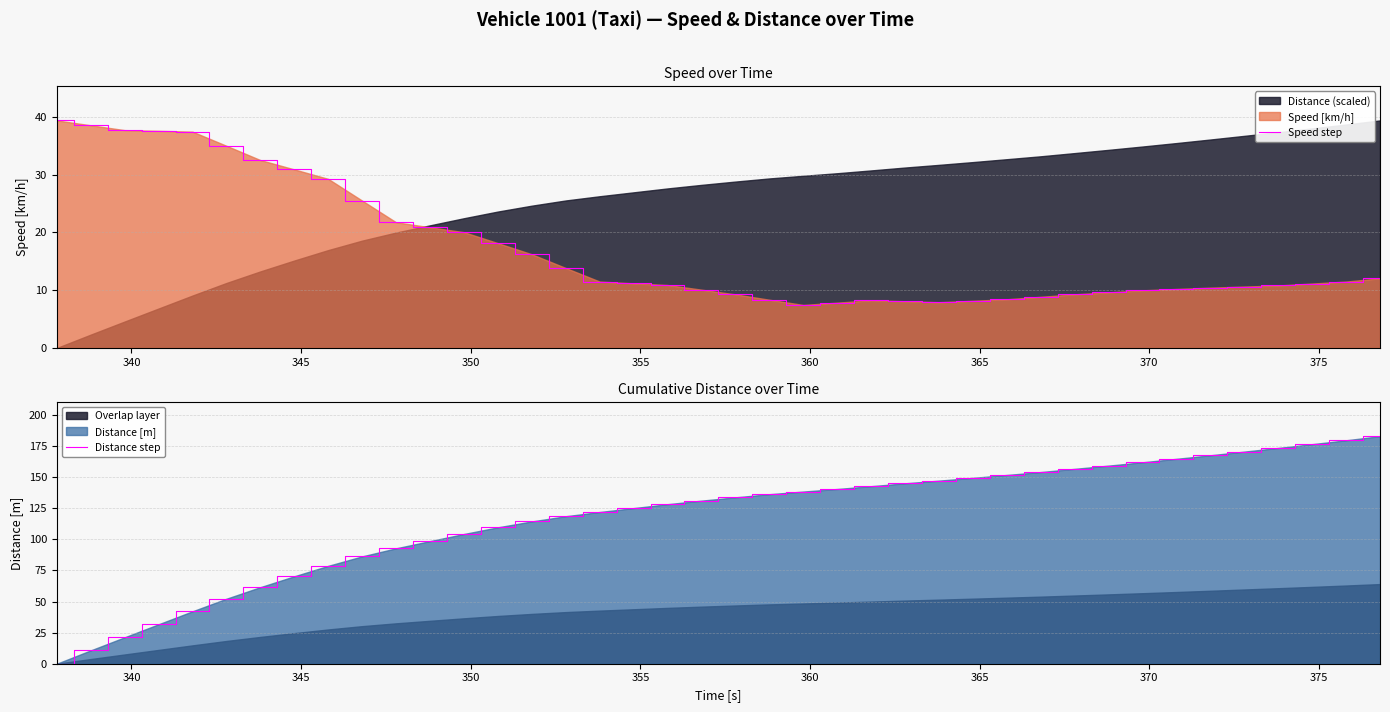

How many data points does each series have?

40